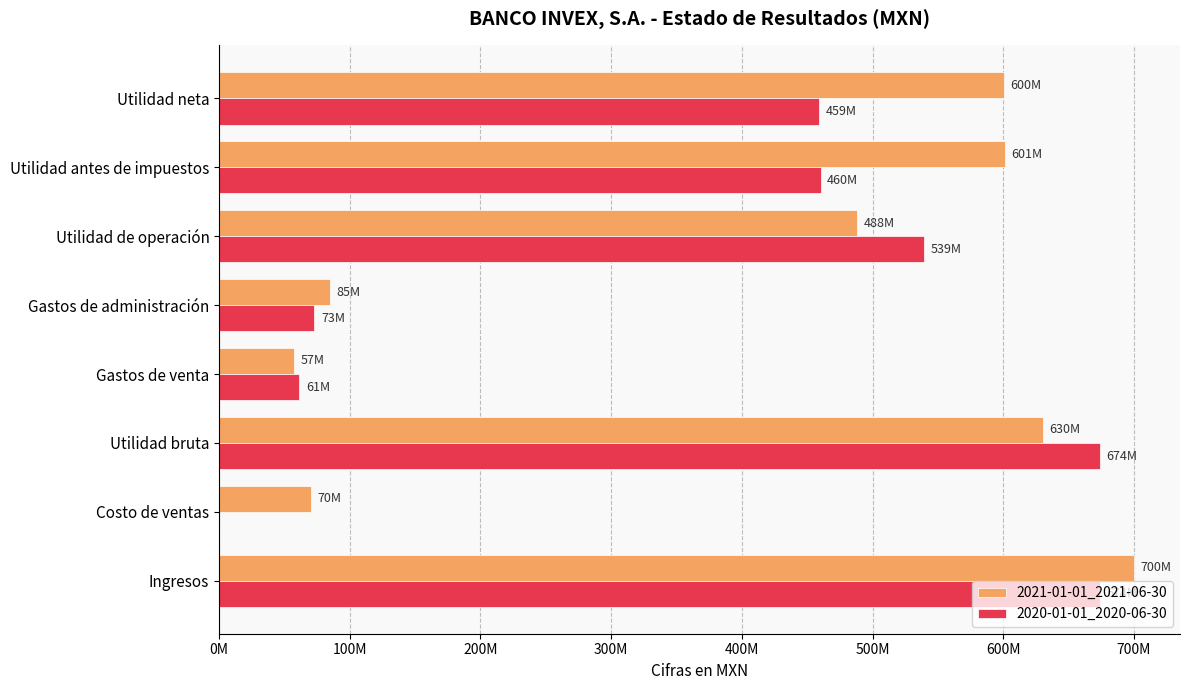

Which series has the largest total across all categories?

2021-01-01_2021-06-30